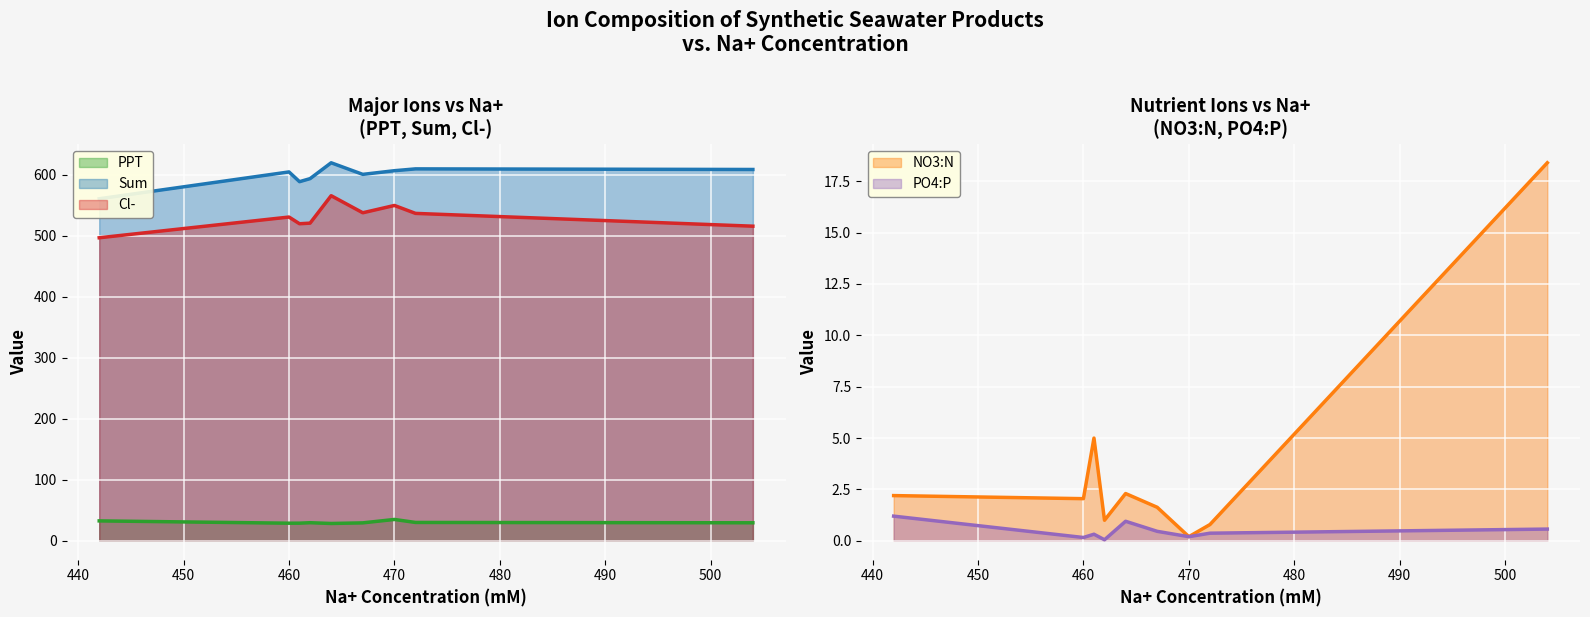

True or false: PPT and Na+ intersect in this chart.

False